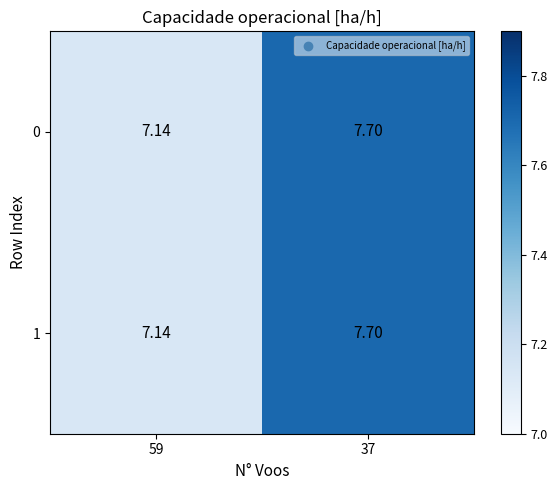

Is the value of 0 at 59 greater than the value of 1 at 37?

No